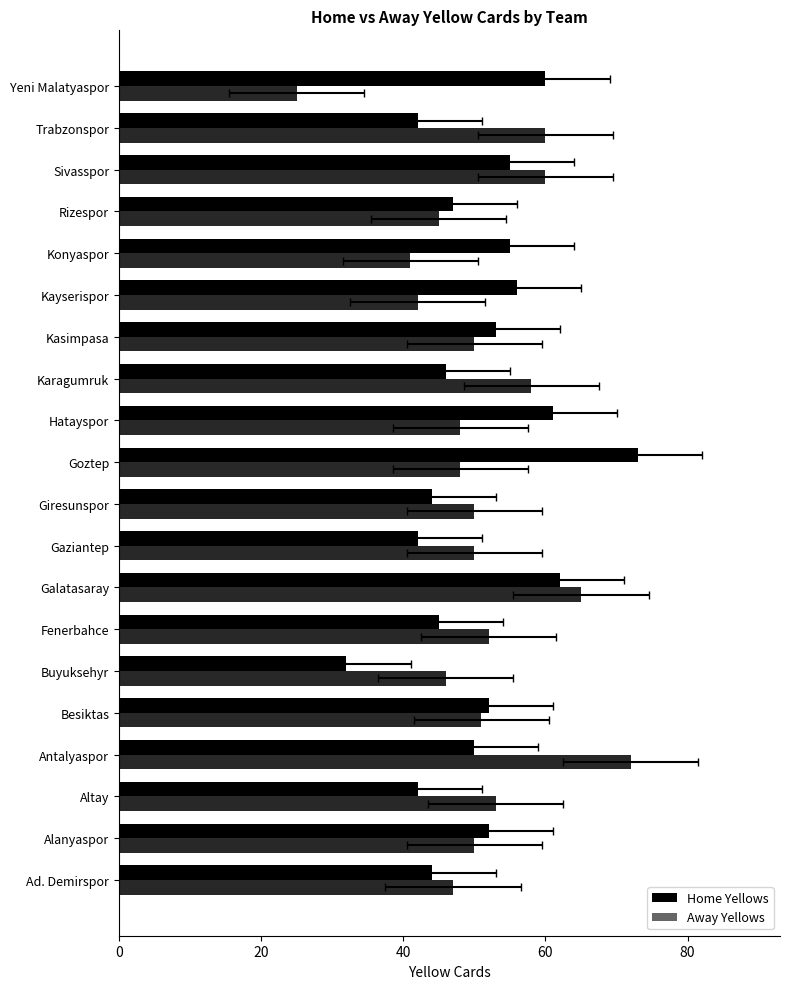

What is the highest value of the Away Yellows series?

72